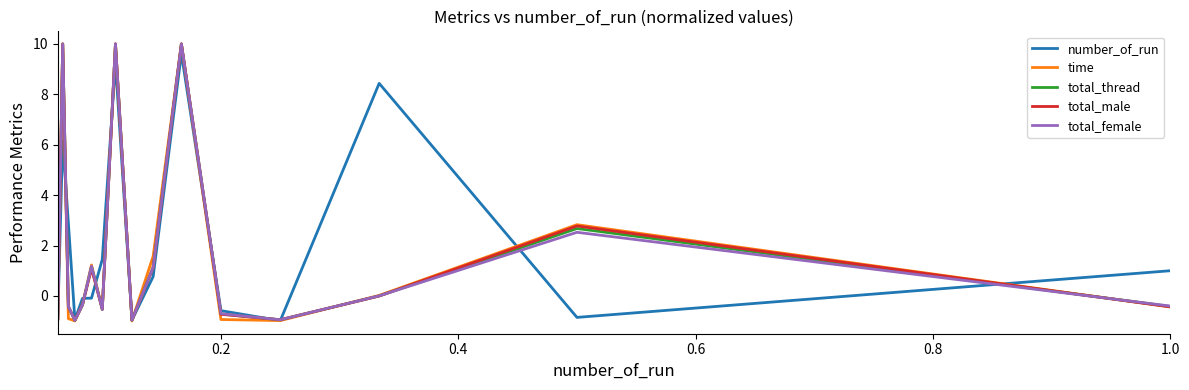

What is the highest value of the time series?

10.0